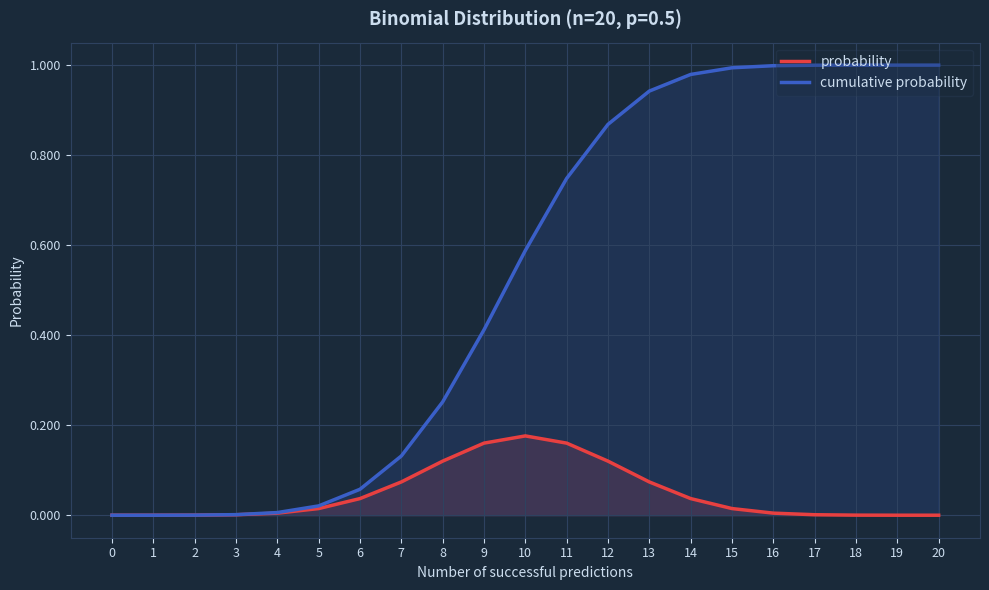

What is the difference between the cumulative probability values at 1 and 6?

0.1